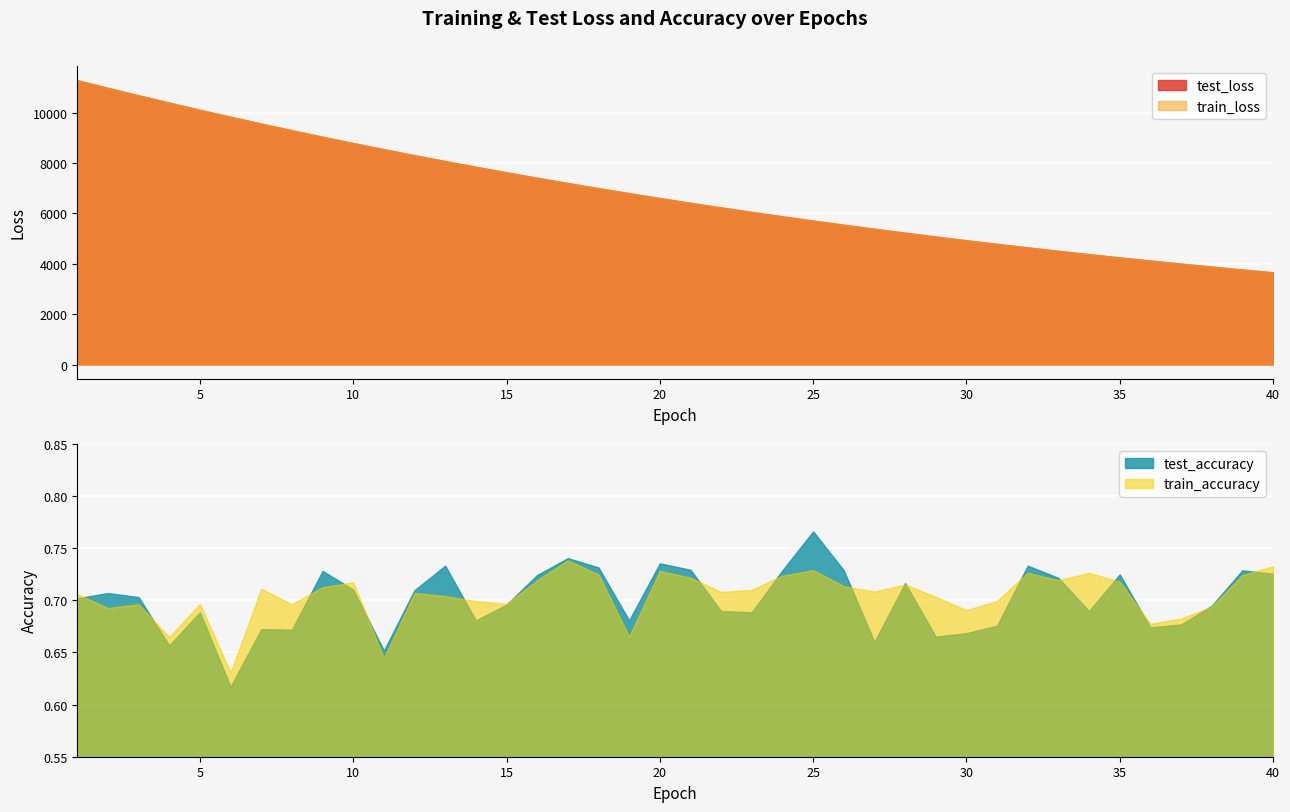

Reading left to right, transcribe all the data shown in this chart.

test_loss: 11289.5	10987.2	10689.1	10399.6	10115.3	9838.8	9567.3	9303.1	9045.1	8793.8	8551.2	8311.0	8078.6	7852.5	7631.8	7416.2	7206.5	7002.2	6803.7	6609.8	6421.1	6237.8	6058.8	5884.6	5715.4	5550.6	5390.4	5233.9	5082.1	4934.4	4790.4	4650.5	4514.2	4381.8	4253.1	4128.3	4006.8	3888.3	3773.1	3661.1
train_loss: 11290.2	10987.7	10689.5	10399.7	10115.1	9838.7	9567.3	9303.1	9045.2	8793.9	8551.1	8311.1	8078.7	7852.5	7631.7	7416.2	7206.4	7002.3	6803.7	6609.8	6421.2	6237.7	6058.9	5884.7	5715.4	5550.7	5390.3	5234.0	5082.0	4934.3	4790.4	4650.6	4514.2	4381.8	4253.2	4128.3	4006.8	3888.3	3773.2	3661.1
test_accuracy: 0.7	0.7	0.7	0.7	0.7	0.6	0.7	0.7	0.7	0.7	0.7	0.7	0.7	0.7	0.7	0.7	0.7	0.7	0.7	0.7	0.7	0.7	0.7	0.7	0.8	0.7	0.7	0.7	0.7	0.7	0.7	0.7	0.7	0.7	0.7	0.7	0.7	0.7	0.7	0.7
train_accuracy: 0.7	0.7	0.7	0.7	0.7	0.6	0.7	0.7	0.7	0.7	0.6	0.7	0.7	0.7	0.7	0.7	0.7	0.7	0.7	0.7	0.7	0.7	0.7	0.7	0.7	0.7	0.7	0.7	0.7	0.7	0.7	0.7	0.7	0.7	0.7	0.7	0.7	0.7	0.7	0.7